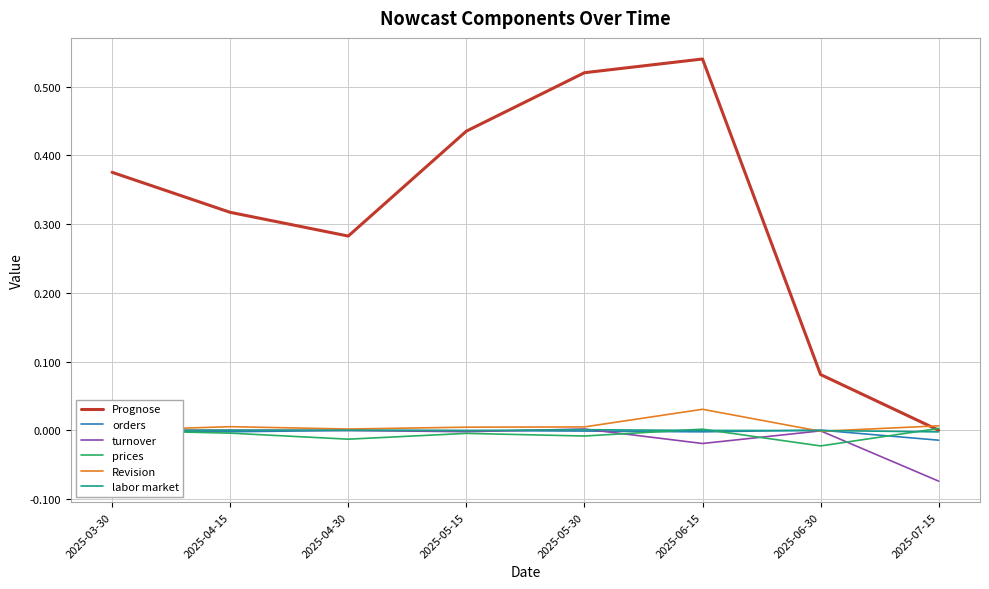

The value of Revision at 2025-06-30 is -0.0. True or false?

True